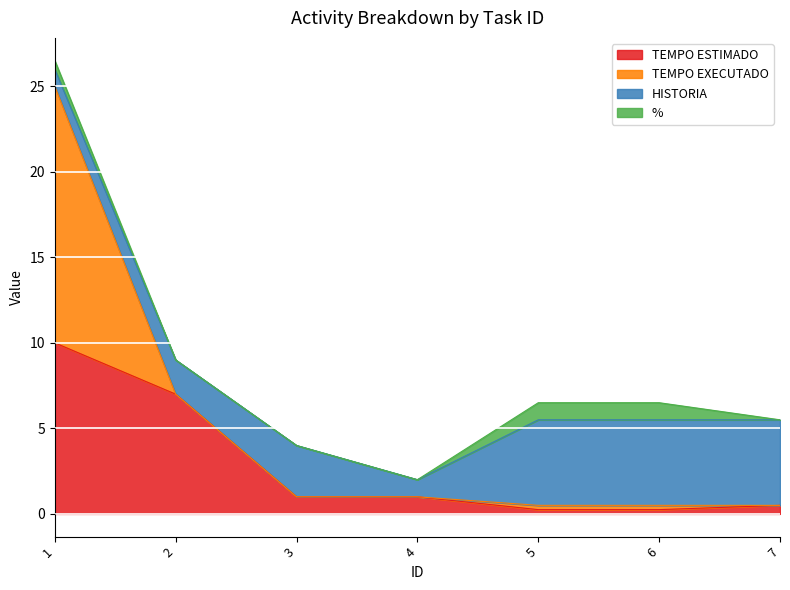

Rank the series at 3 from lowest to highest value.

TEMPO EXECUTADO, %, TEMPO ESTIMADO, HISTORIA